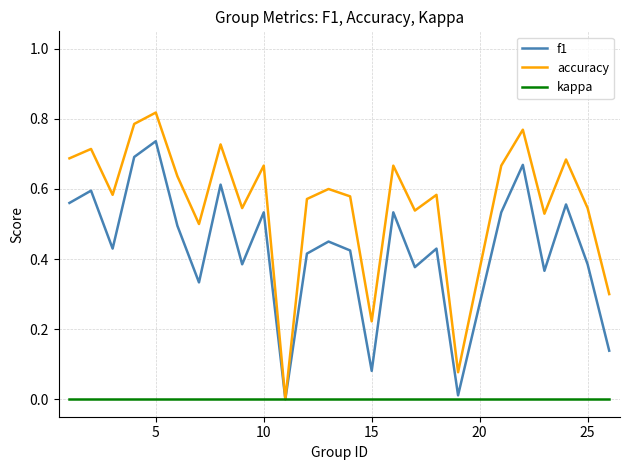

List the series in order of their peak value, highest first.

accuracy, f1, kappa